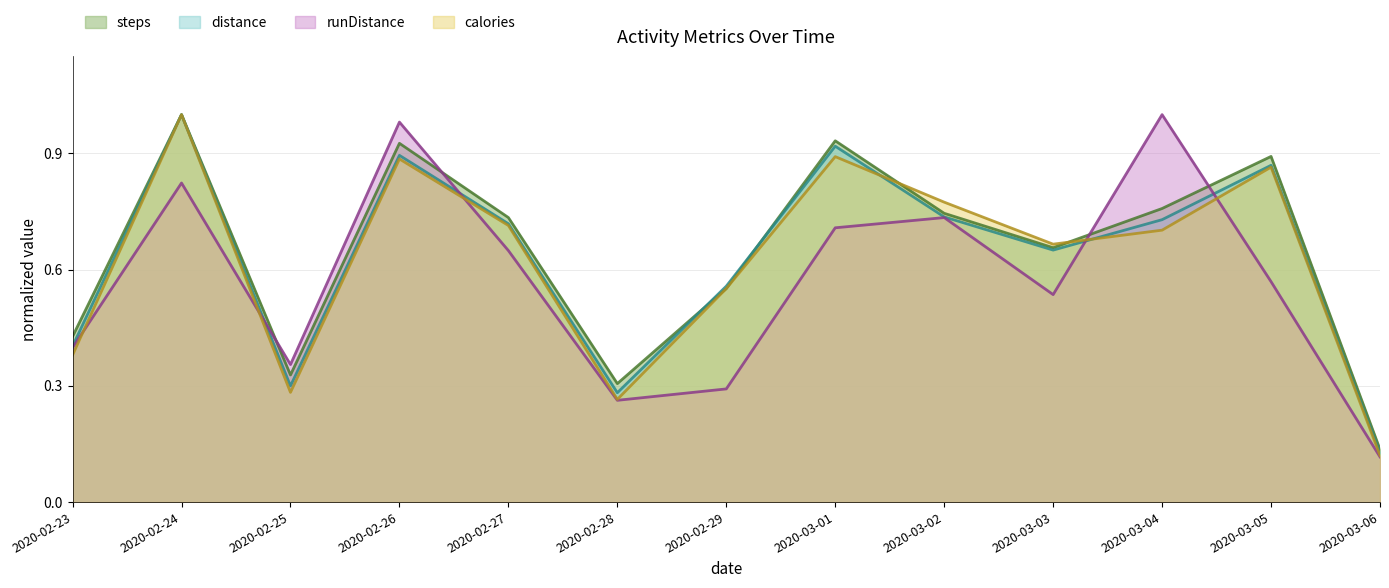

What is the difference between the steps values at 2020-03-05 and 2020-02-24?

0.1